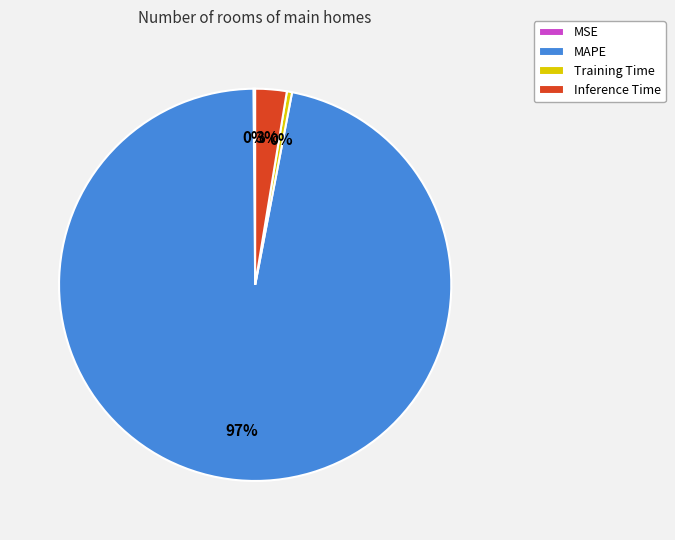

Is there a majority slice in this chart?

Yes